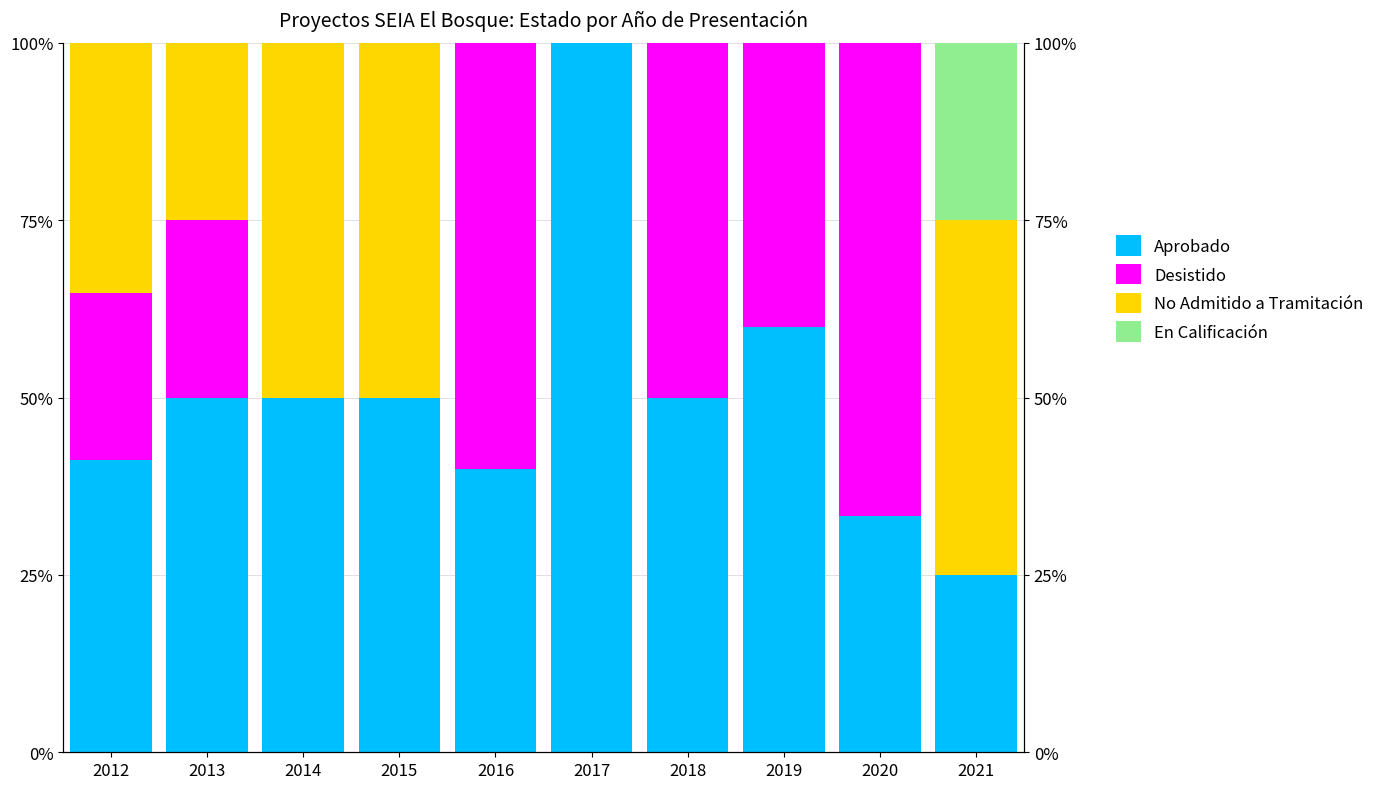

Which series changed the most between 2013 and 2016?

Desistido